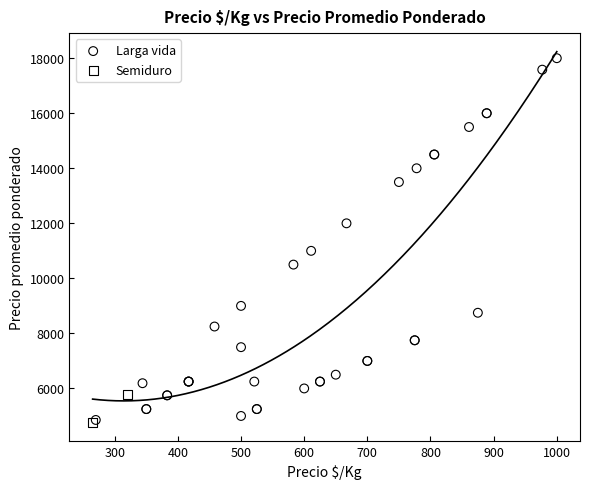

What are all the series names shown in the legend?

Larga vida, Semiduro